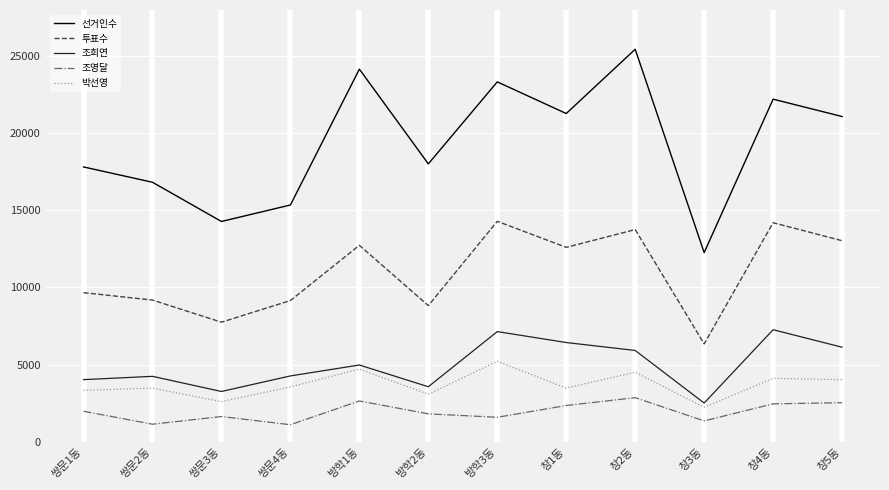

Which label corresponds to the largest value in the chart?

창2동